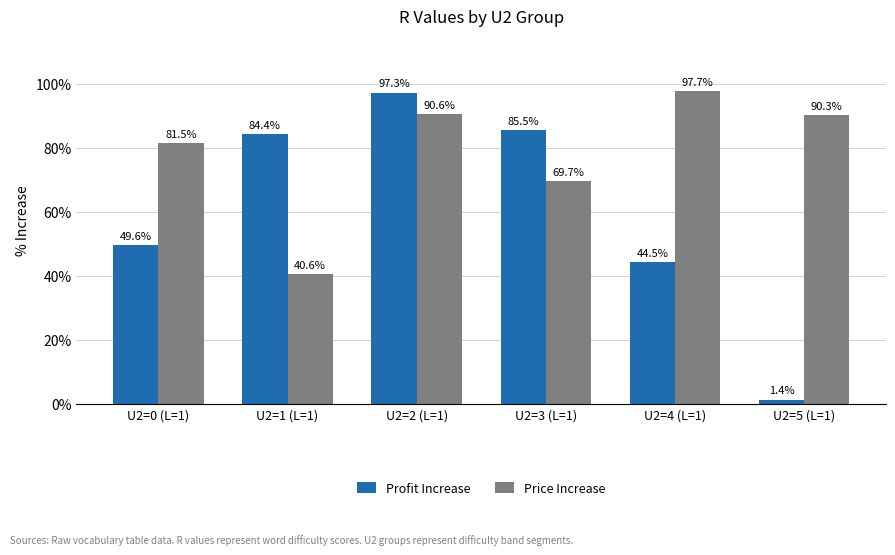

Does the chart contain stacked bars?

No